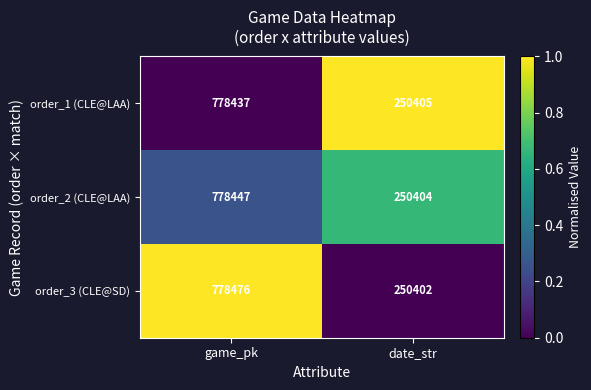

Between game_pk and date_str, which series saw the biggest shift?

order_3 (CLE@SD)